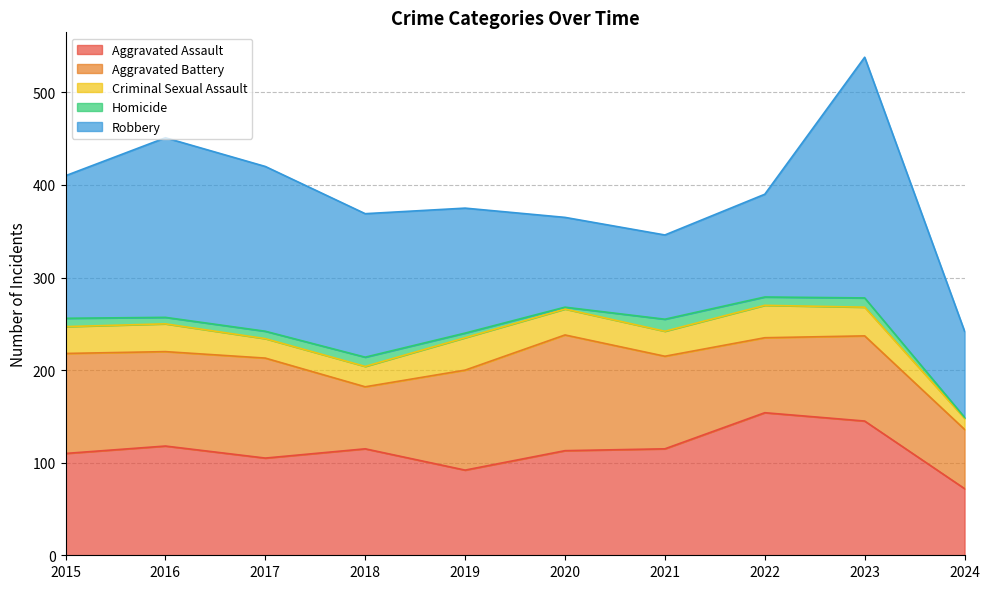

Is the value of Aggravated Battery at 2023 greater than the value of Robbery at 2016?

No